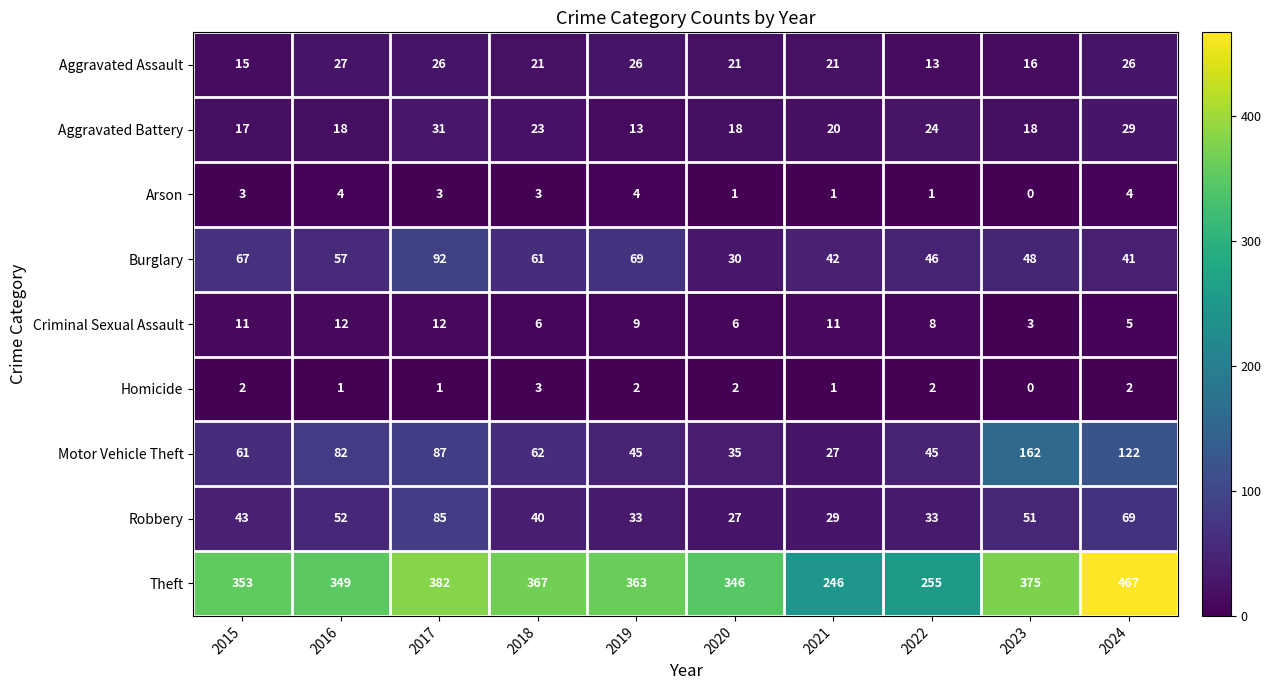

At how many categories does at least one series exceed 117?

10